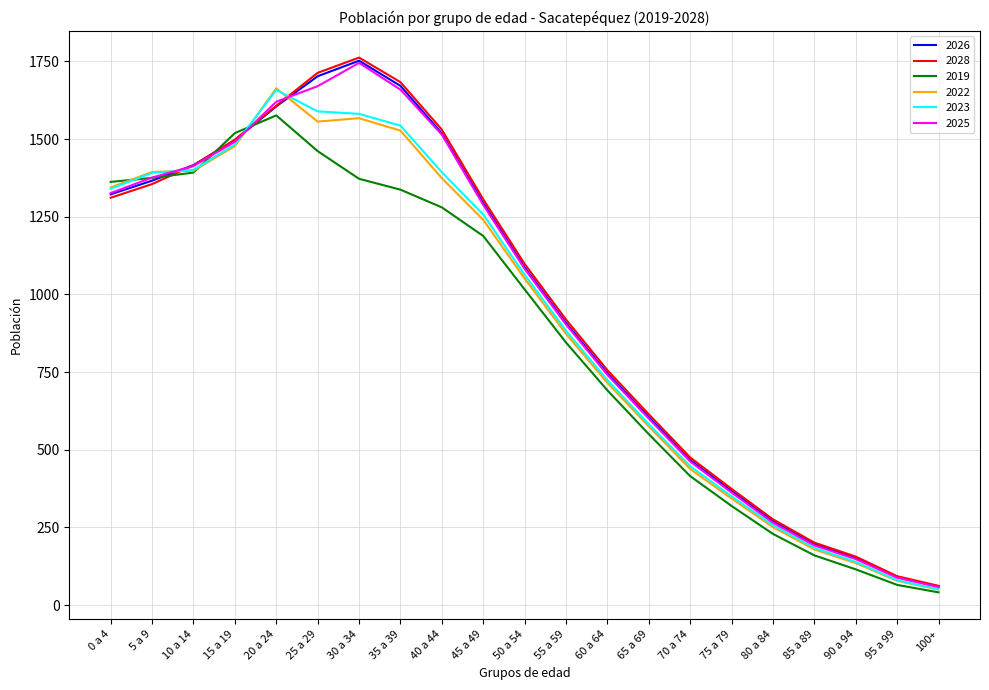

The value of 2019 at 70 a 74 is 415. True or false?

True